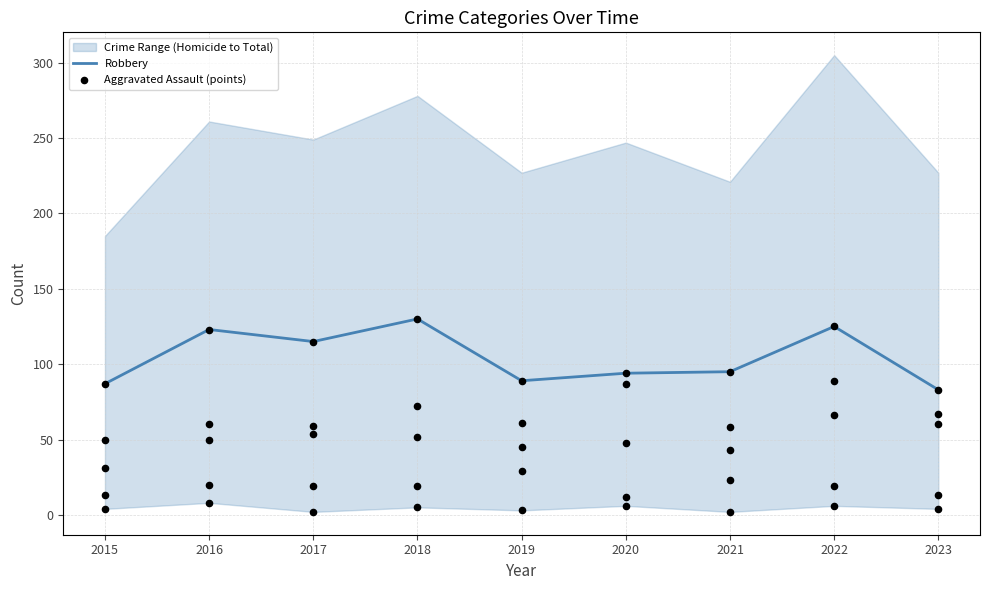

Which series has the largest total across all categories?

Robbery